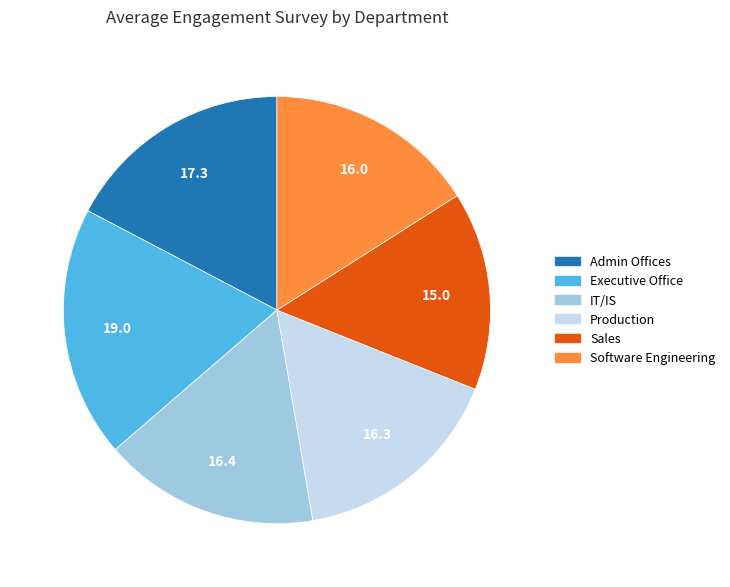

Do Software Engineering and Admin Offices together represent more than half of the pie?

No